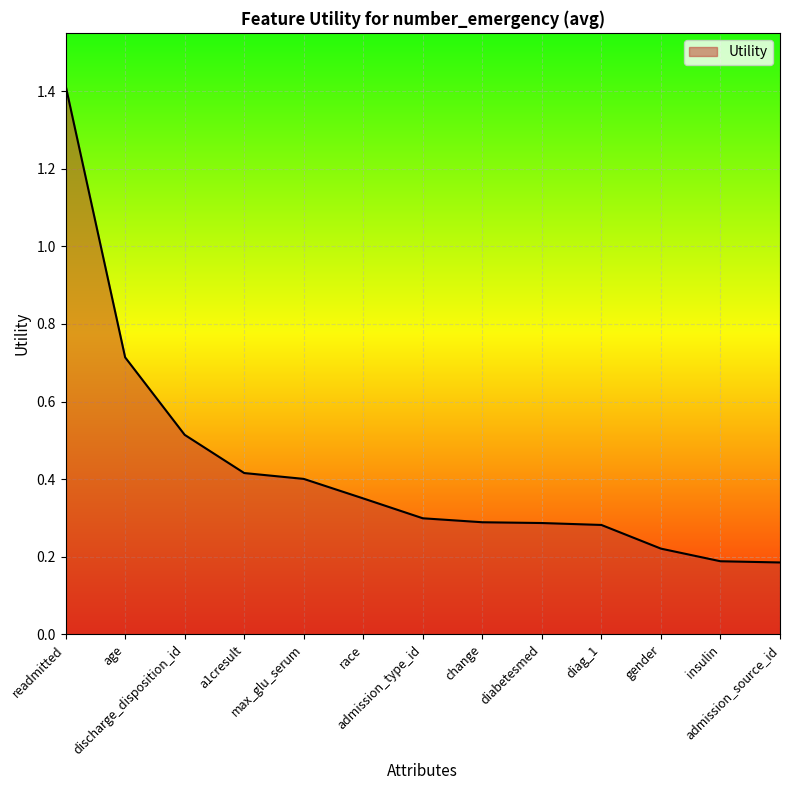

Between admission_source_id and gender, which is larger?

gender